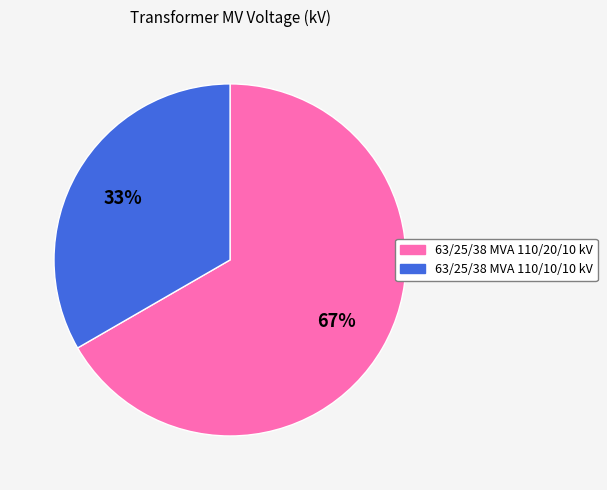

To the nearest percent, what is the combined percentage of 63/25/38 MVA 110/20/10 kV and 63/25/38 MVA 110/10/10 kV?

100%